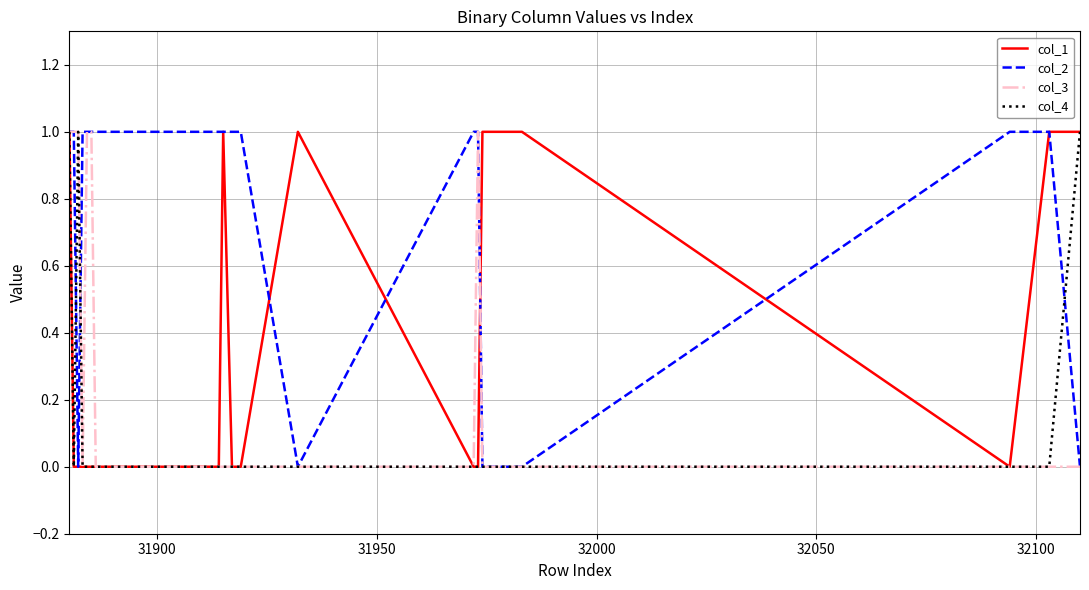

Which series has the largest total across all categories?

col_2